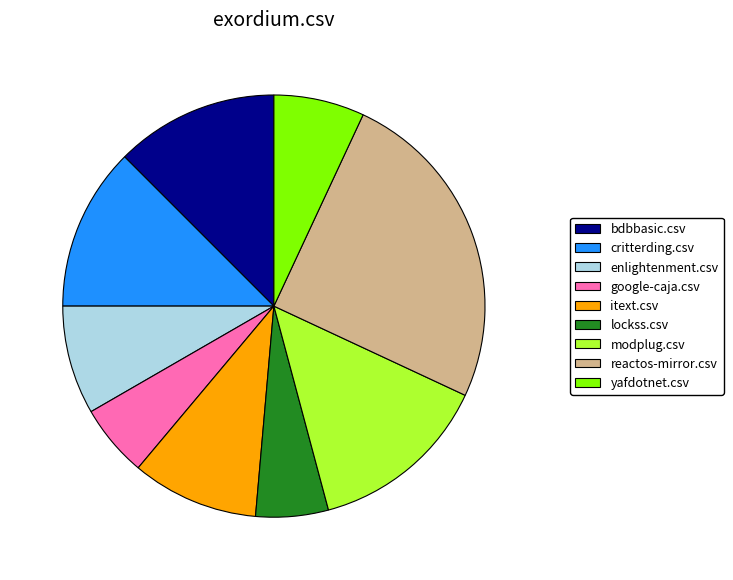

How many slices are in this pie chart?

9